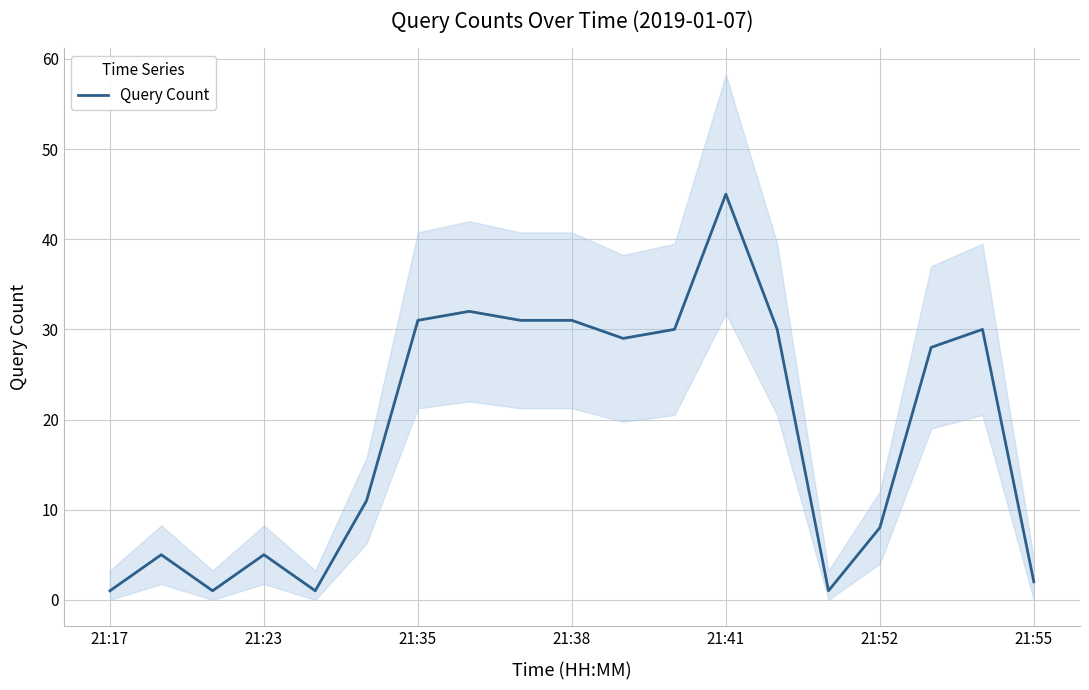

Reading right to left, list all the values displayed in this chart.

2	30	28	8	1	30	45	30	29	31	31	32	31	11	1	5	1	5	1